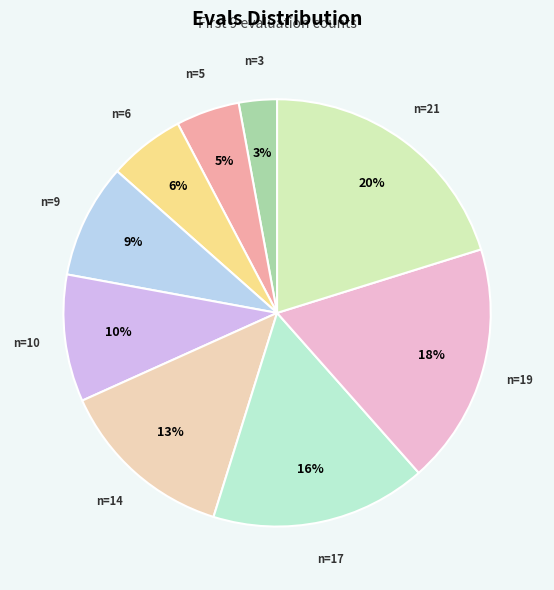

Which category has the smallest portion of the pie?

evals=3